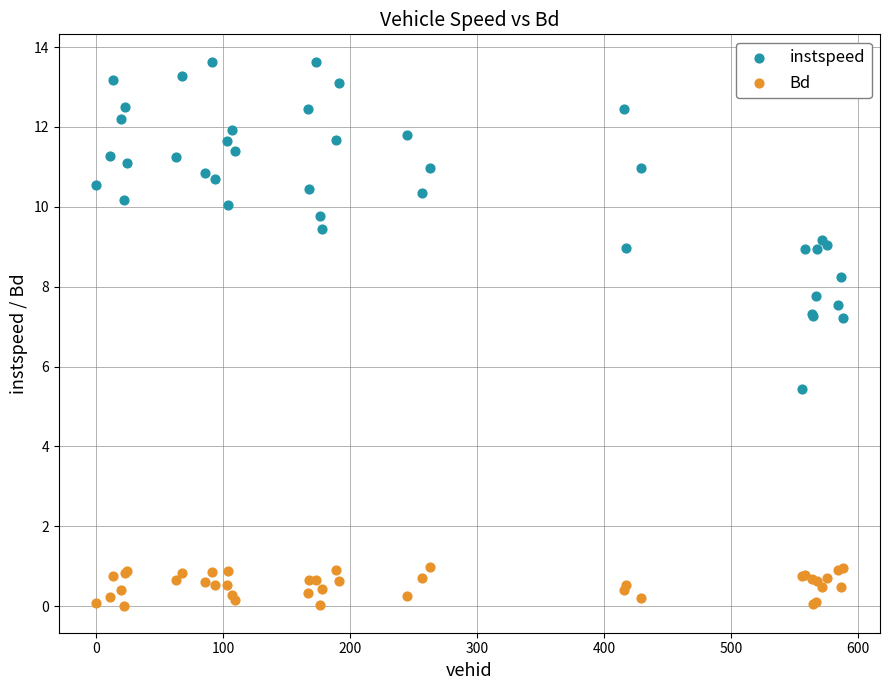

What are all the series names shown in the legend?

instspeed, Bd